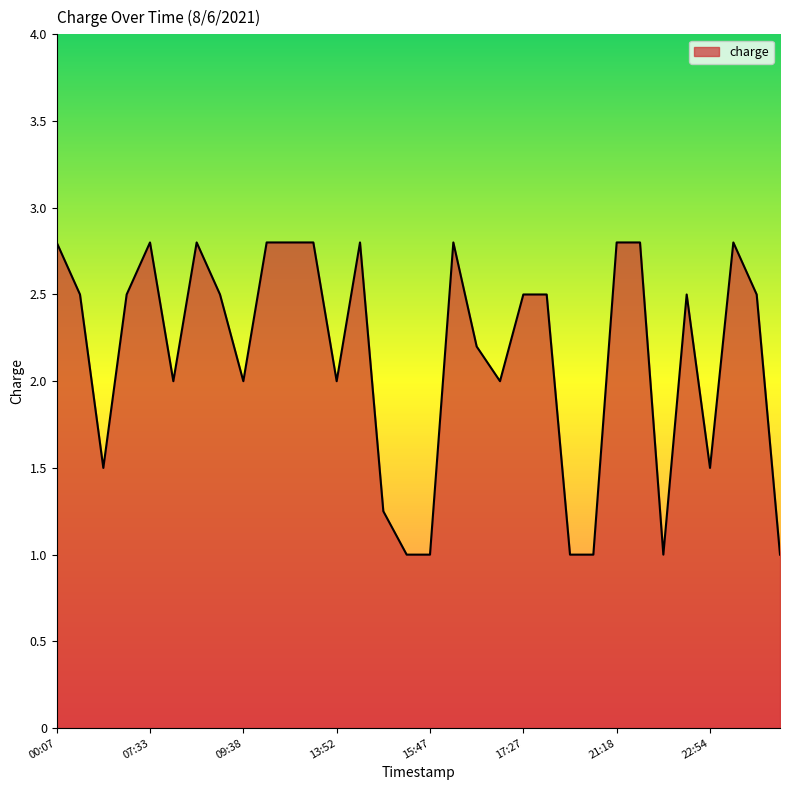

Count the values in the range 1 to 2.

13